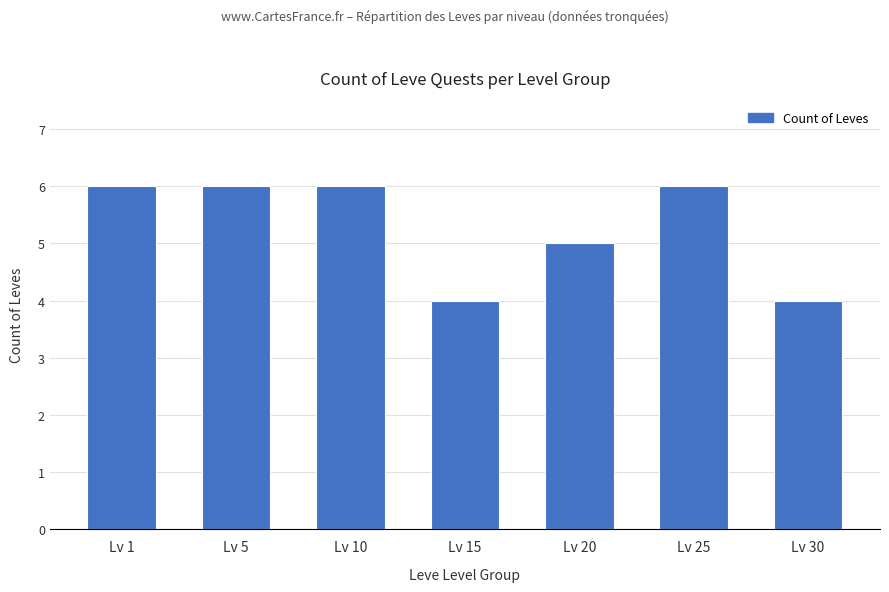

What is the greatest value displayed?

6